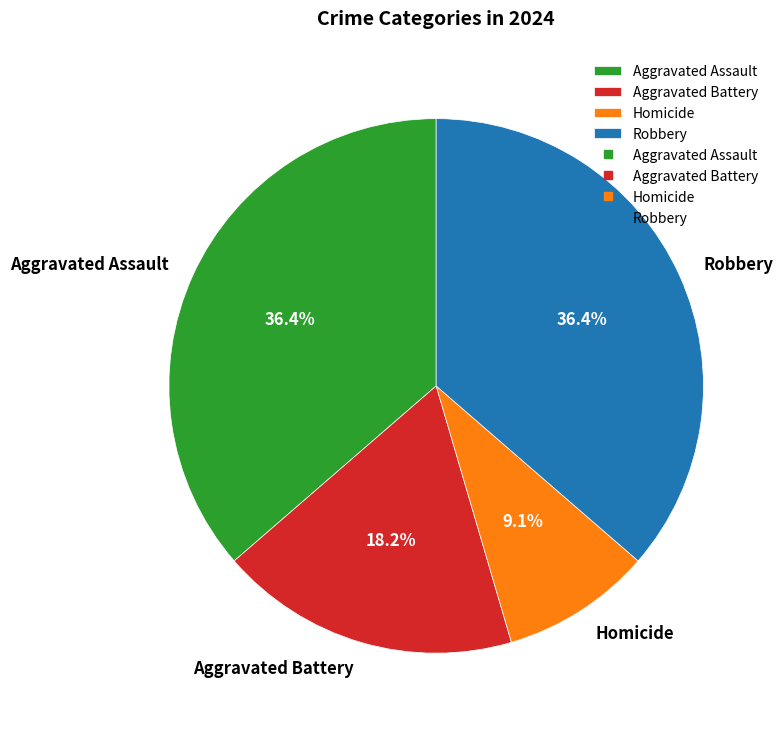

Is there any slice that represents more than half of the pie?

No